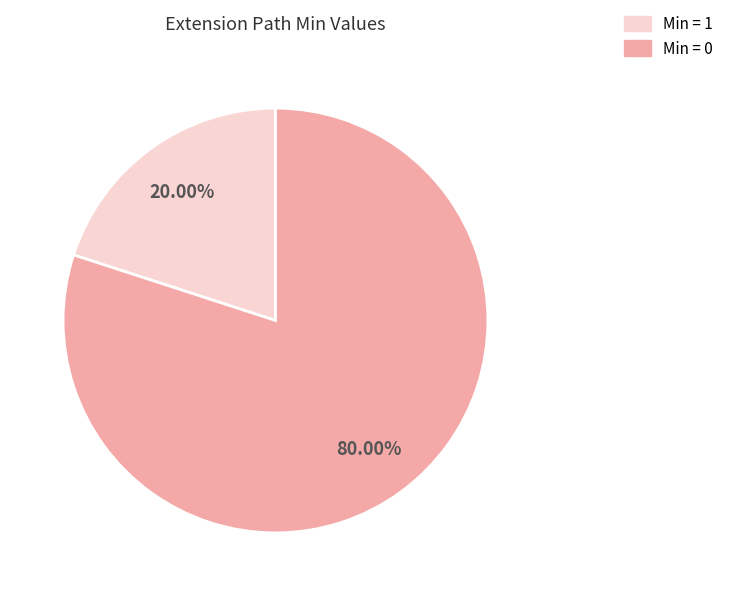

Do Min = 0 and Min = 1 together represent more than half of the pie?

Yes